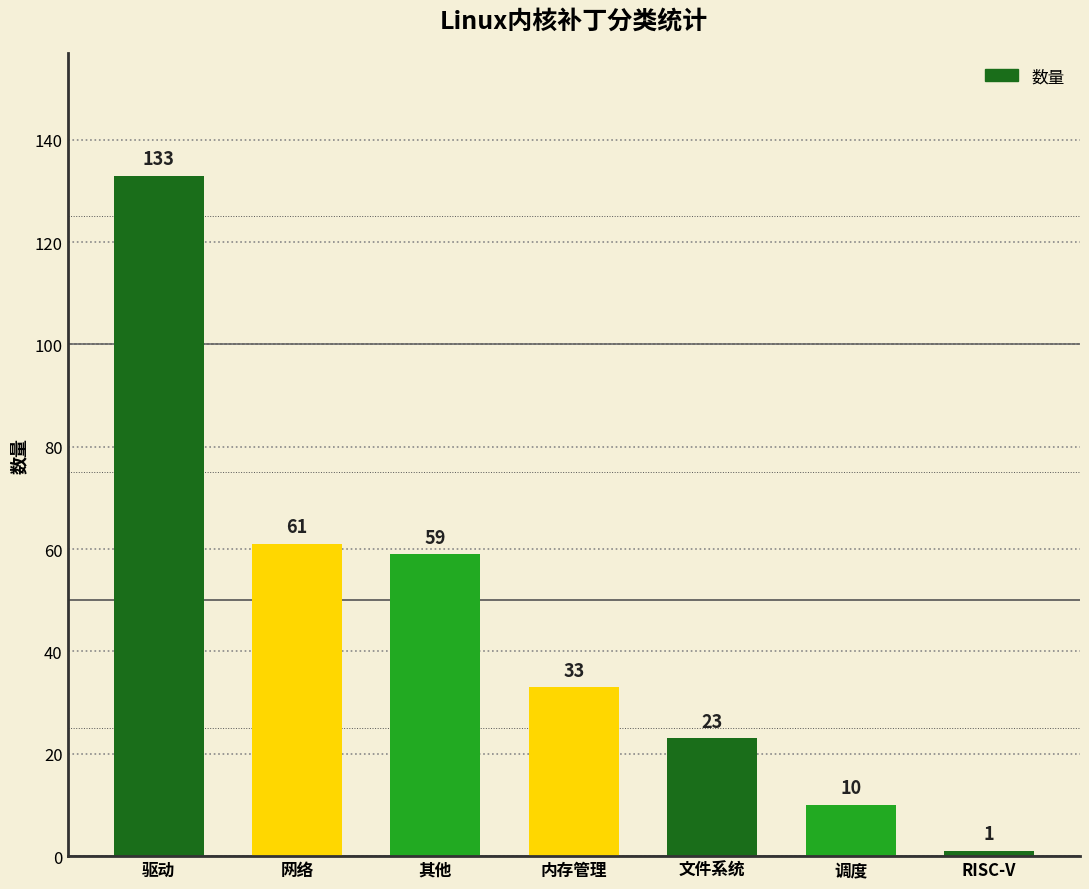

Rank the categories by value from highest to lowest.

驱动, 网络, 其他, 内存管理, 文件系统, 调度, RISC-V